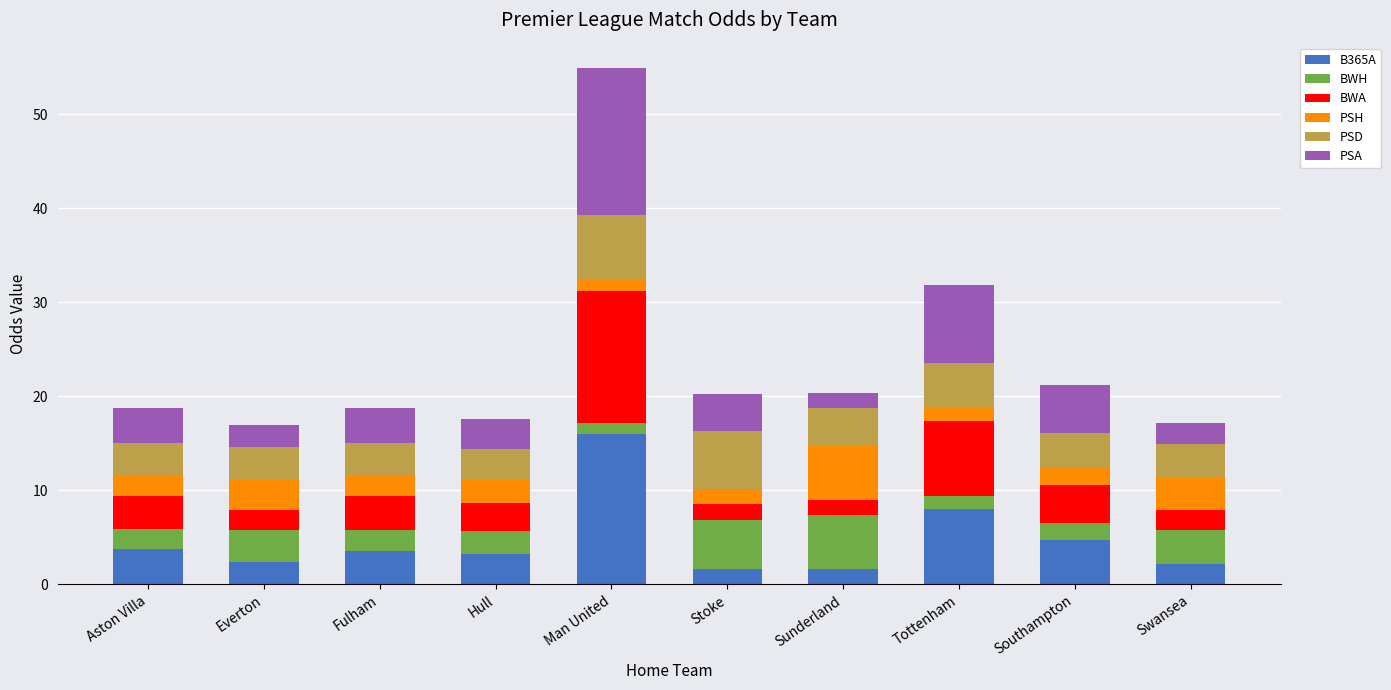

Are the bars grouped side by side (vs. stacked)?

No